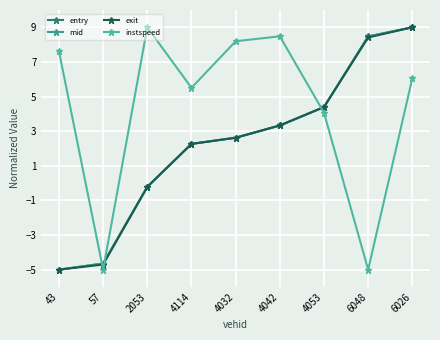

What is the lowest value of the instspeed series?

-5.0